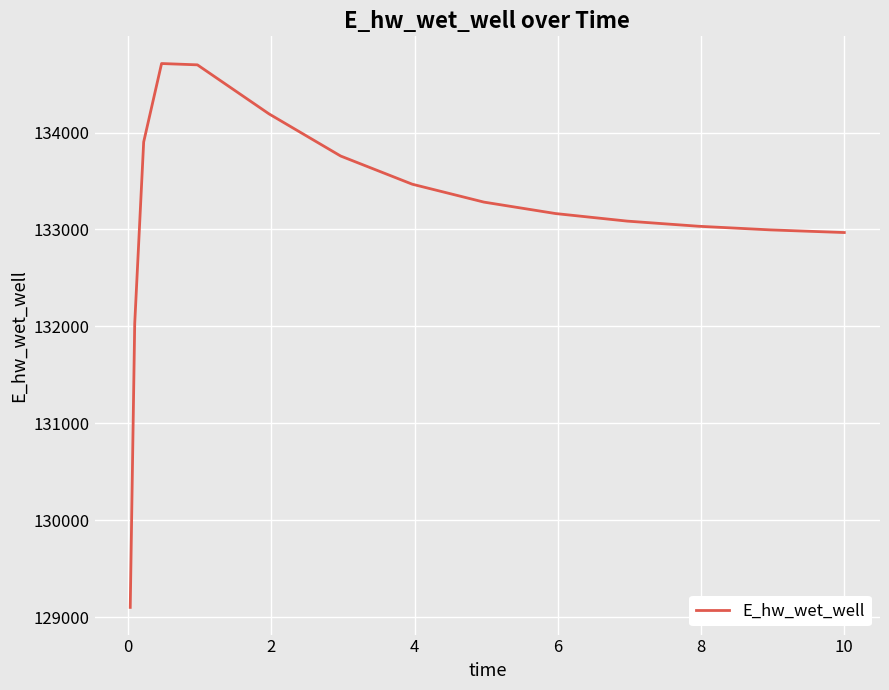

True or false: there are more than 2 points higher than both neighbors.

False